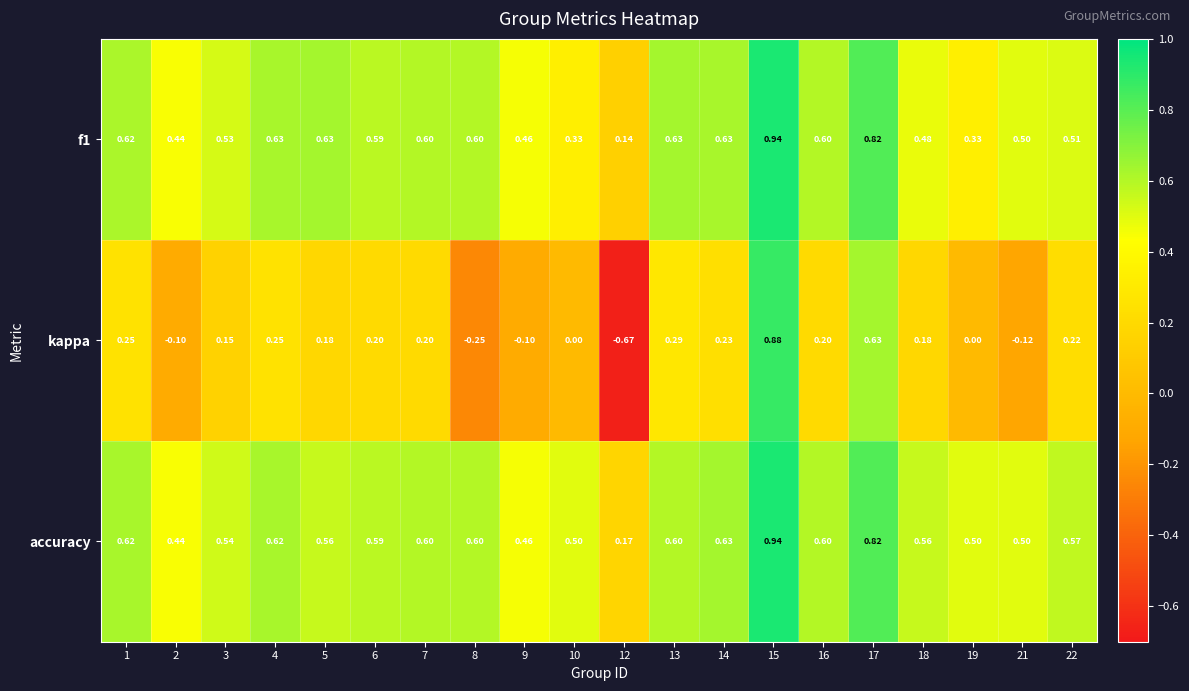

How many series are shown in this chart?

3